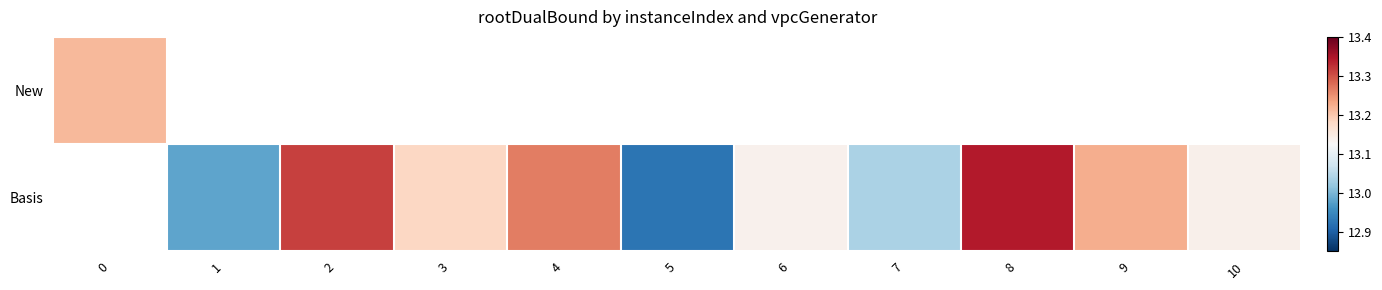

Rank the series by their average value, from lowest to highest.

New, Basis